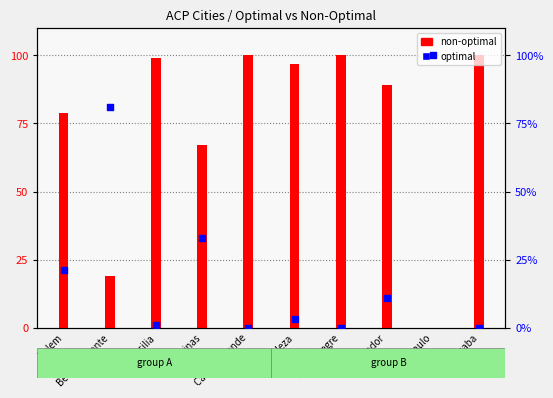

At which category is the sum across all series the highest?

Campo Grande